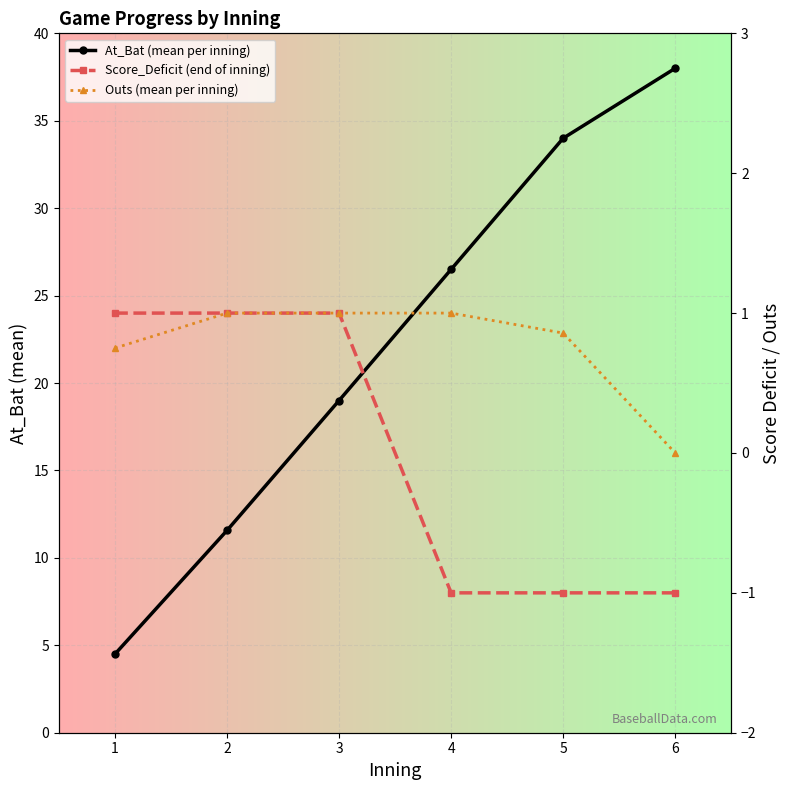

Between 3 and 6, which series saw the biggest shift?

At_Bat (mean per inning)